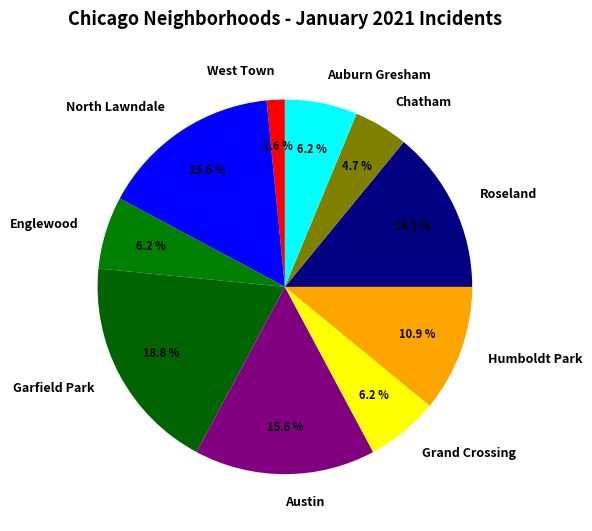

How many slices are in this pie chart?

10